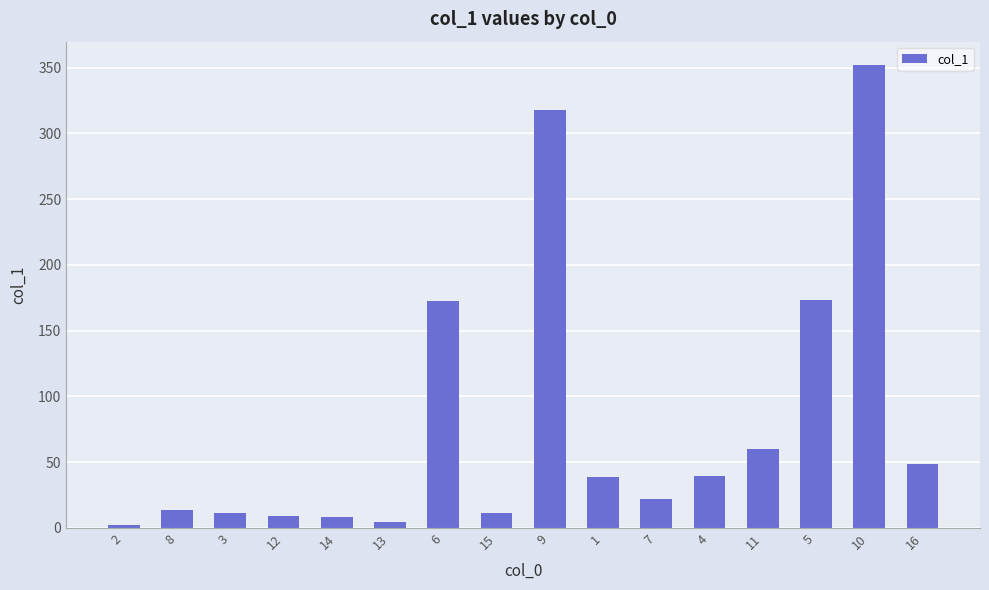

What is the average value?

80.4